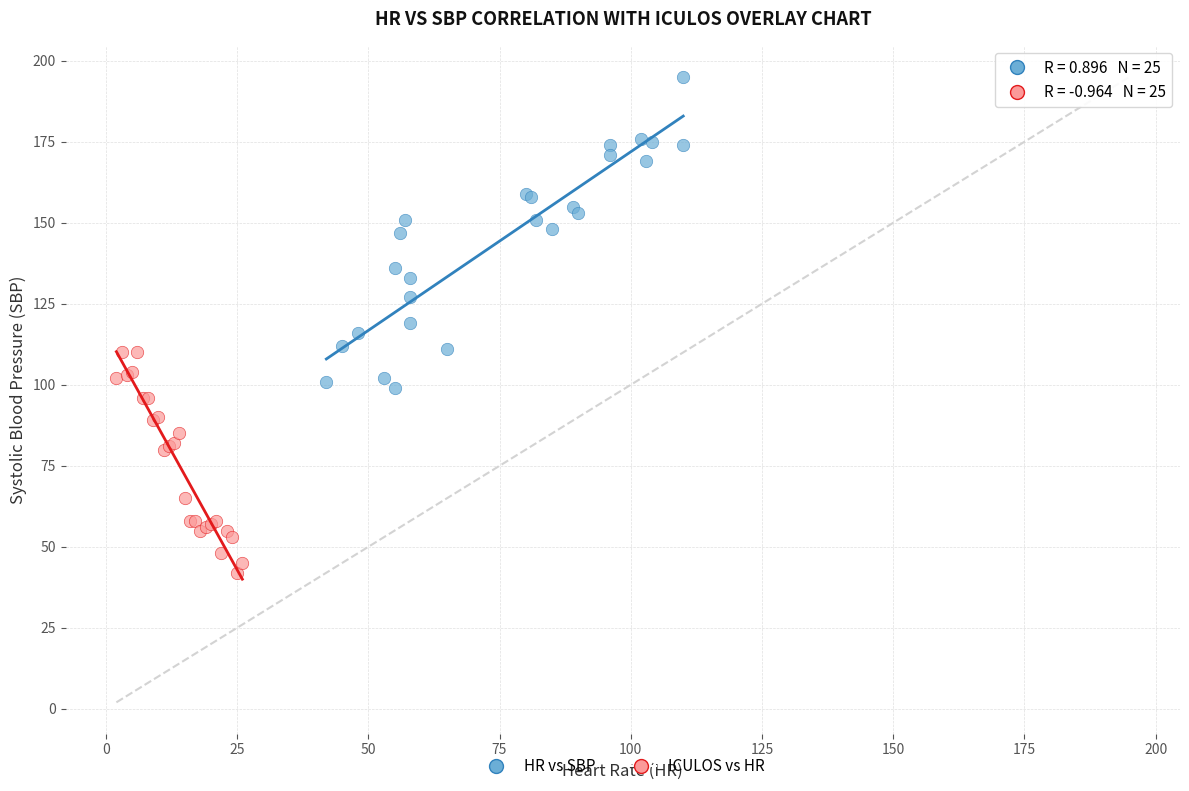

Which series has the largest Y range (max minus min)?

HR vs SBP